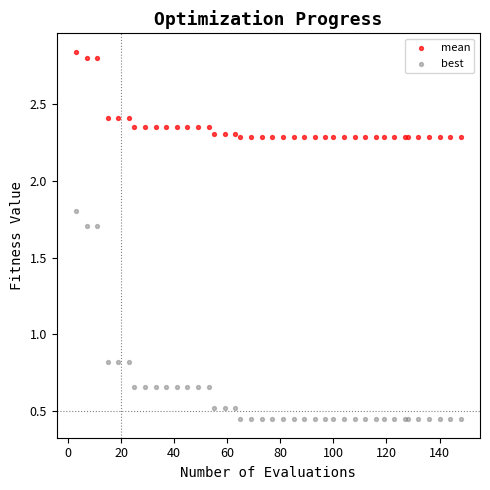

What are all the series names shown in the legend?

mean, best